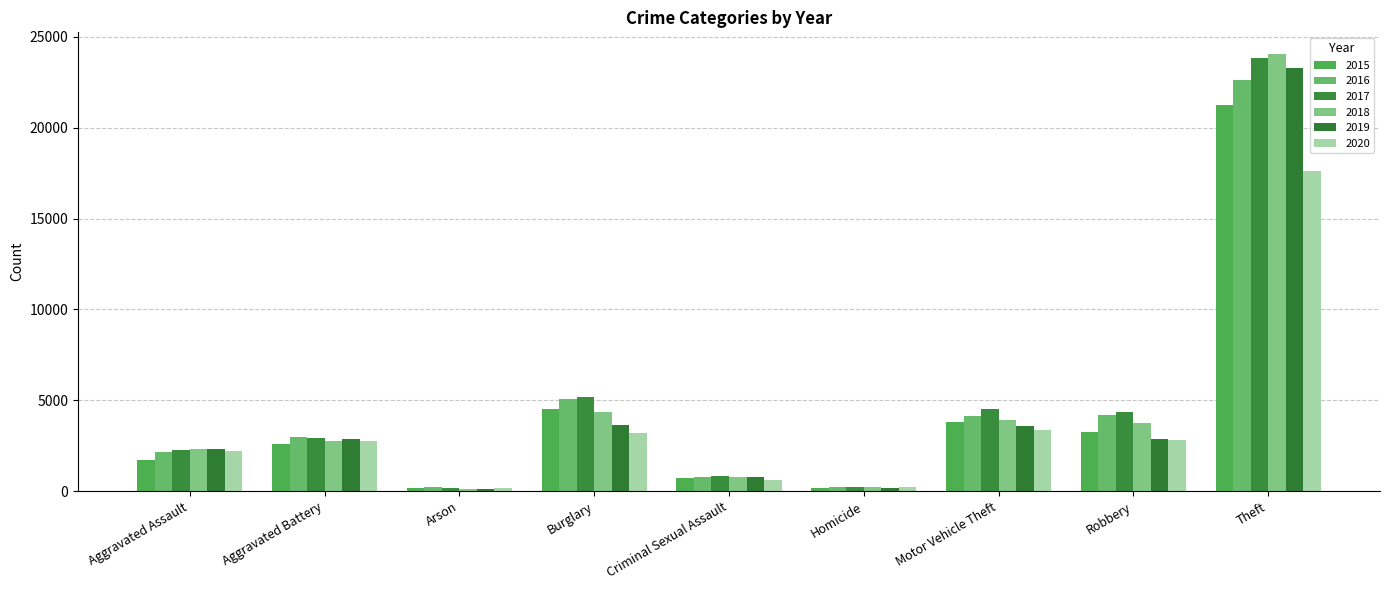

List the labels in order of 2017 value, smallest first.

Arson, Homicide, Criminal Sexual Assault, Aggravated Assault, Aggravated Battery, Robbery, Motor Vehicle Theft, Burglary, Theft